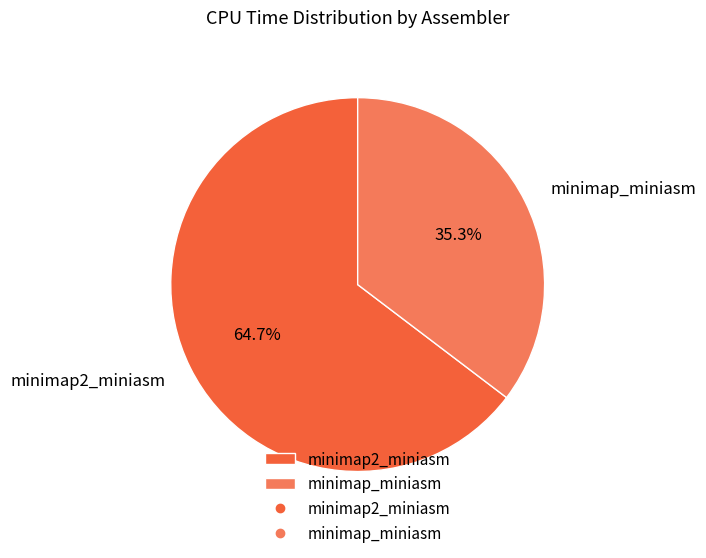

Count the number of slices in the pie.

2